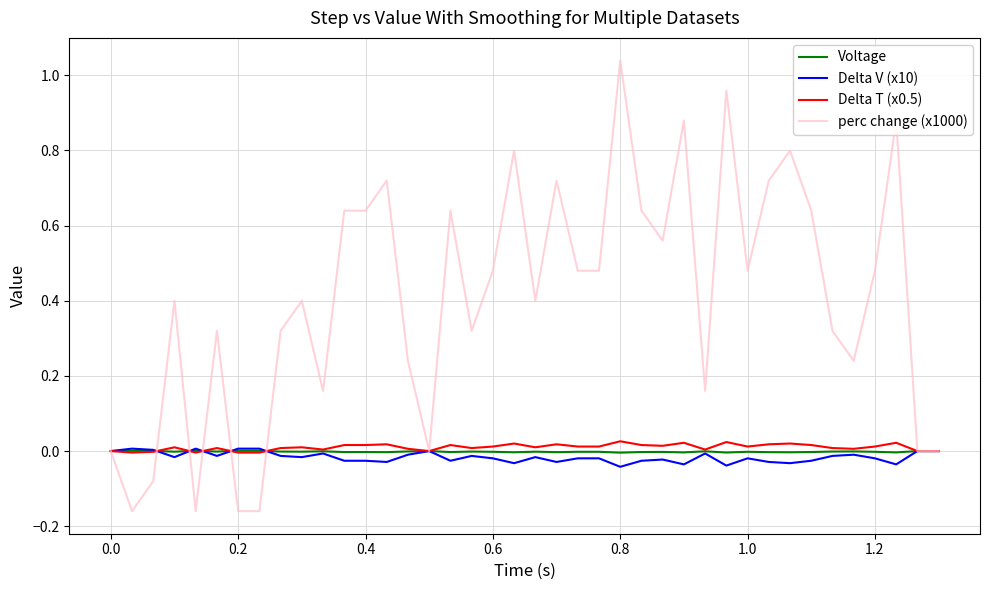

True or false: perc change (x1000) and Delta V (x10) cross at least once.

True